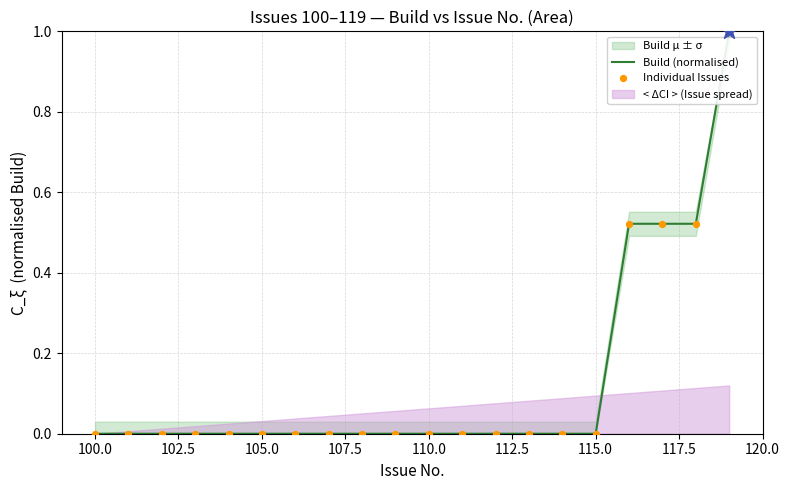

Is the value of Individual Issues at 110.0 greater than the value of Build (normalised) at 100.0?

No